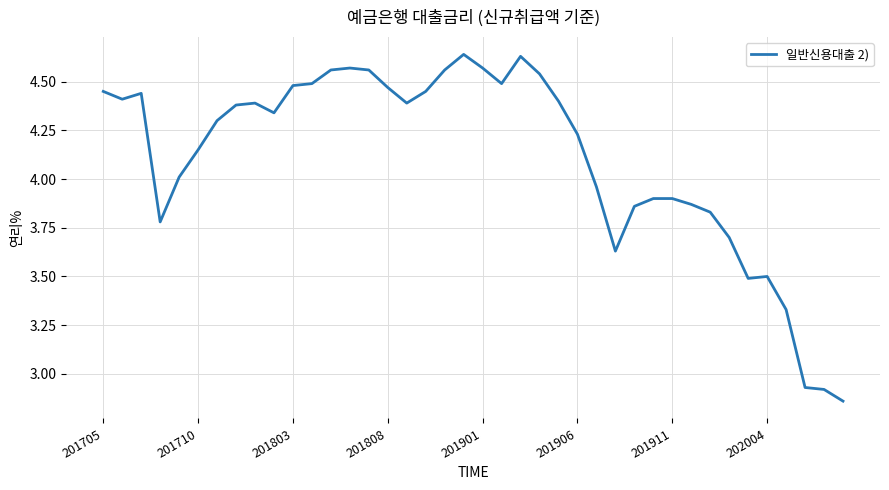

What is the difference between the maximum and minimum values?

1.8